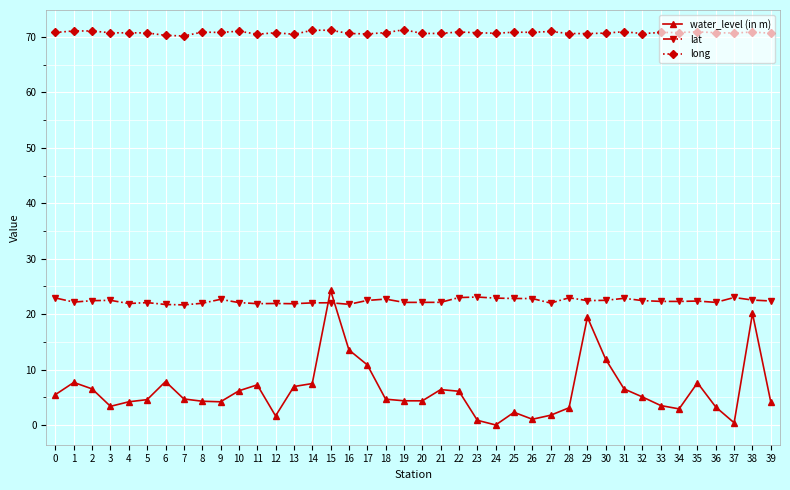

What is the difference between the water_level (in m) values at 26 and 38?

19.1